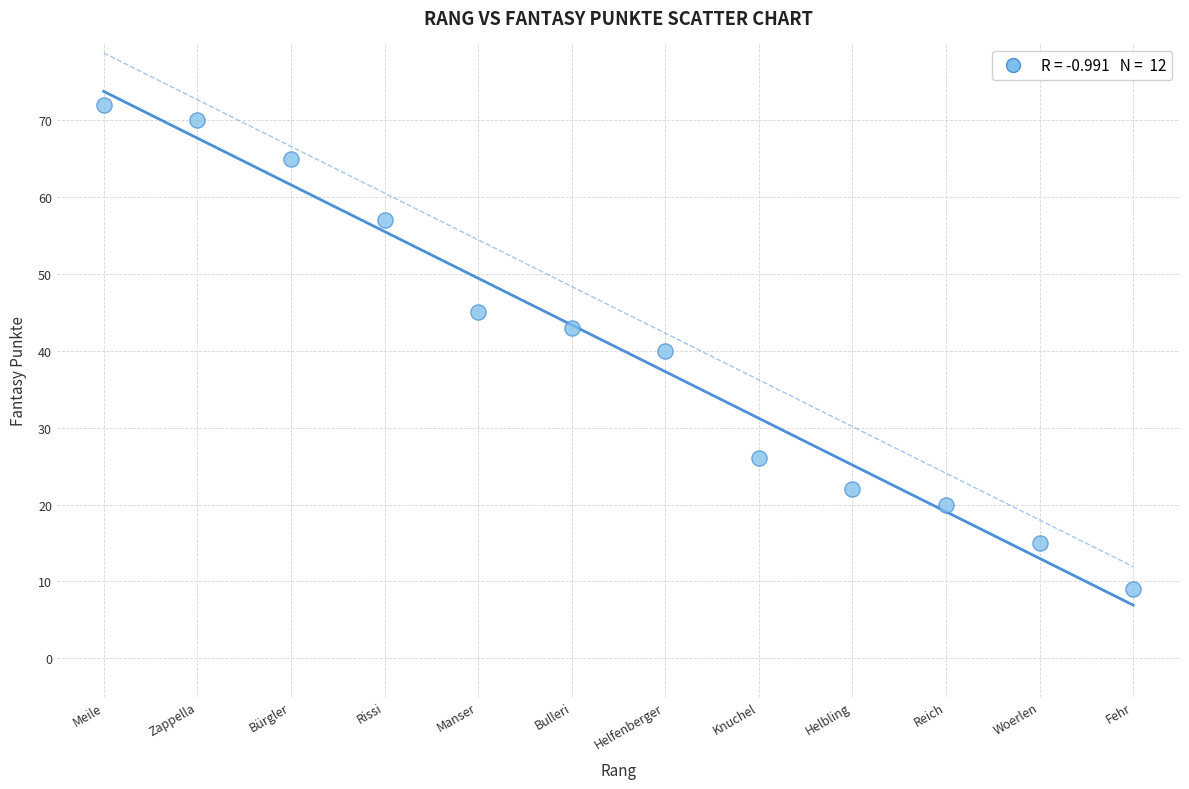

What is the average Y value?

40